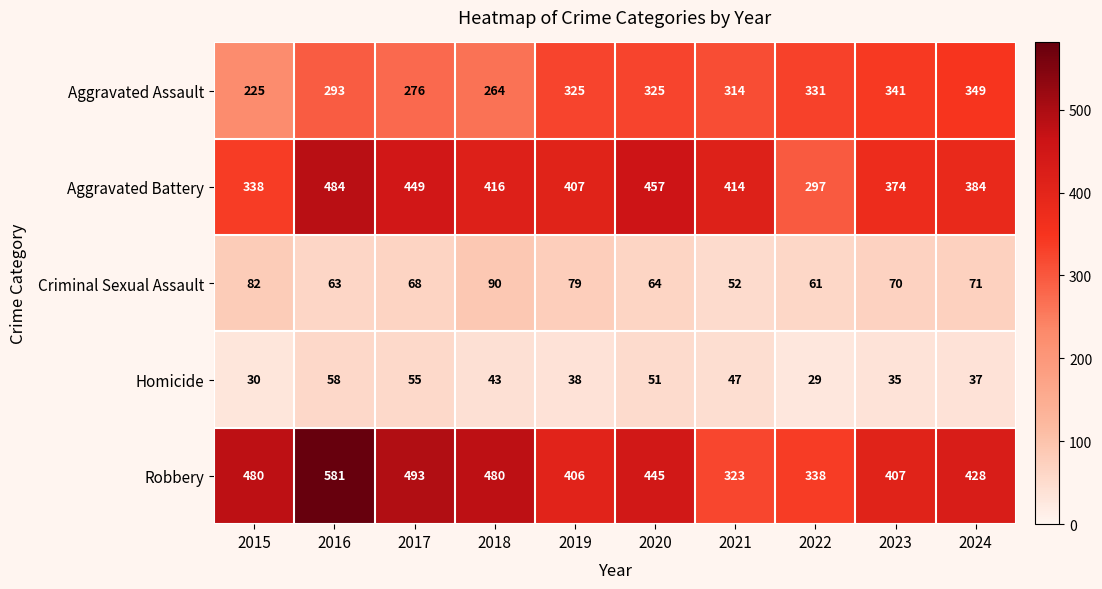

Count the number of categories in the chart.

10